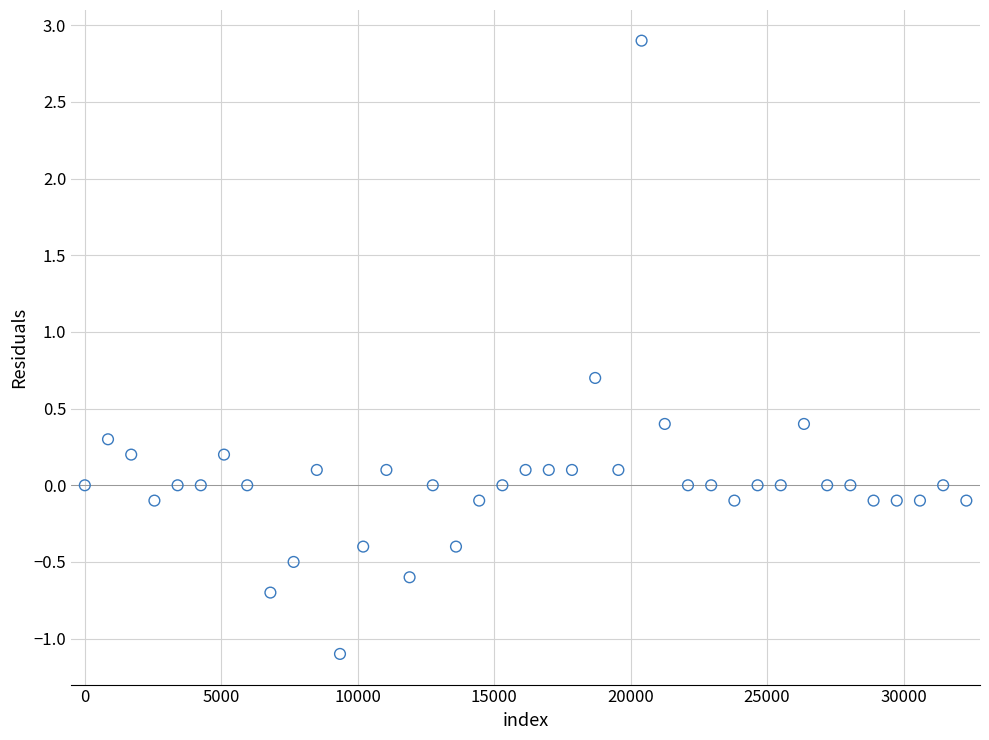

What is the range of Y values (max minus min)?

4.0